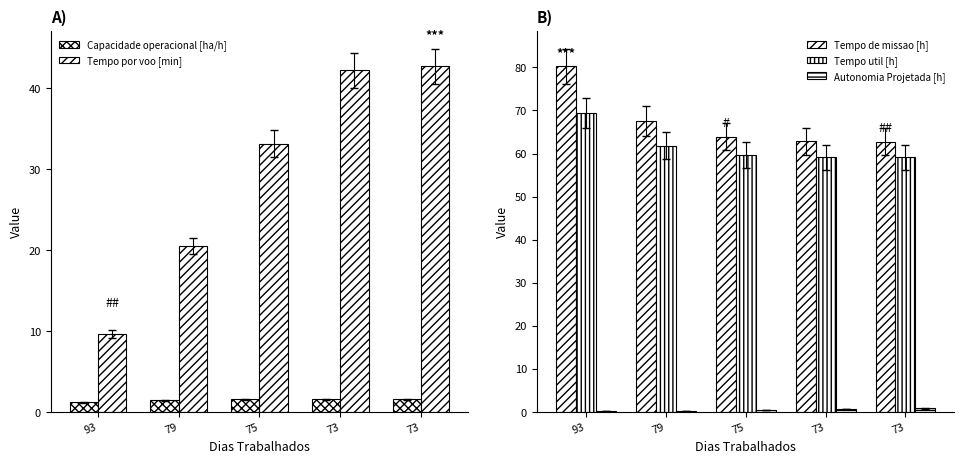

Between 93 and 73, which series saw the biggest shift?

Tempo por voo [min]